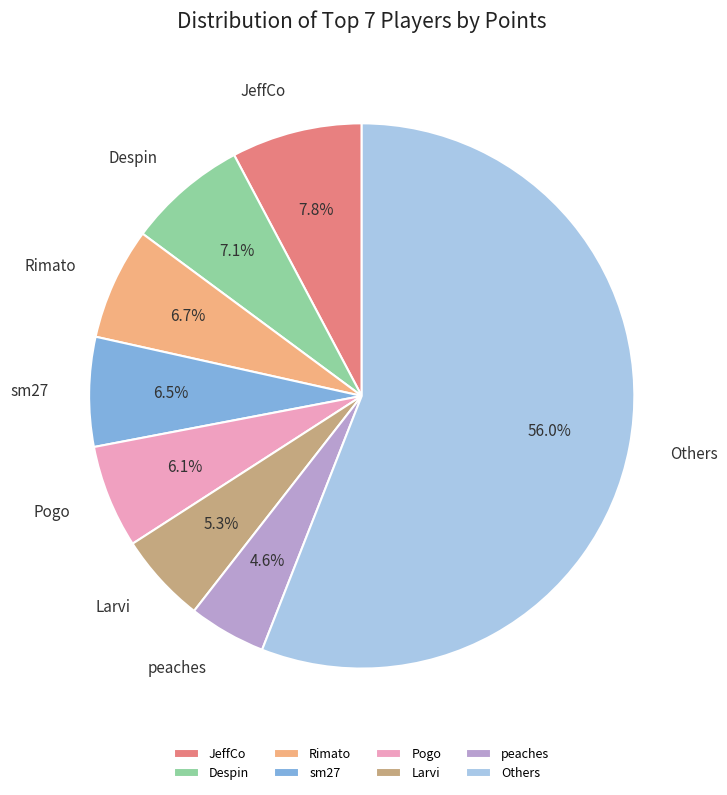

Approximately how many times larger is the value at Others compared to JeffCo?

7.2